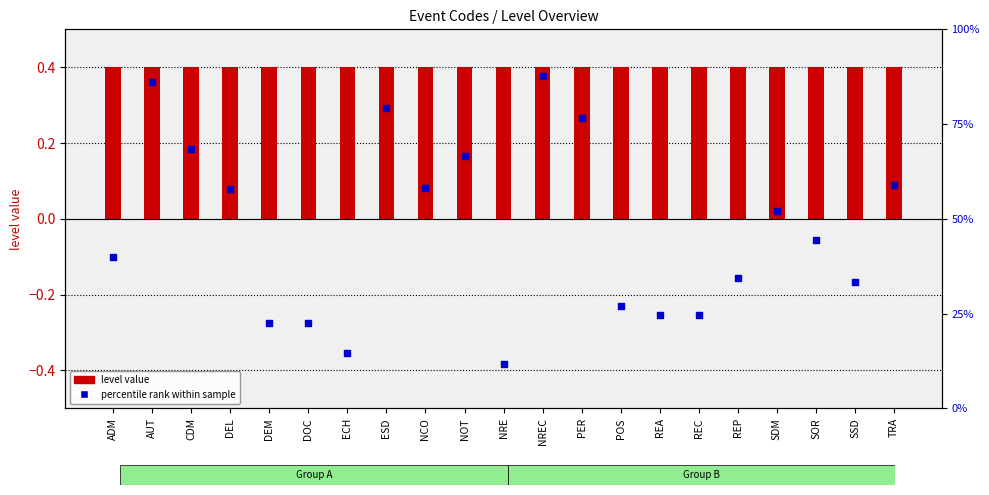

Which series reaches the minimum Y coordinate?

level value